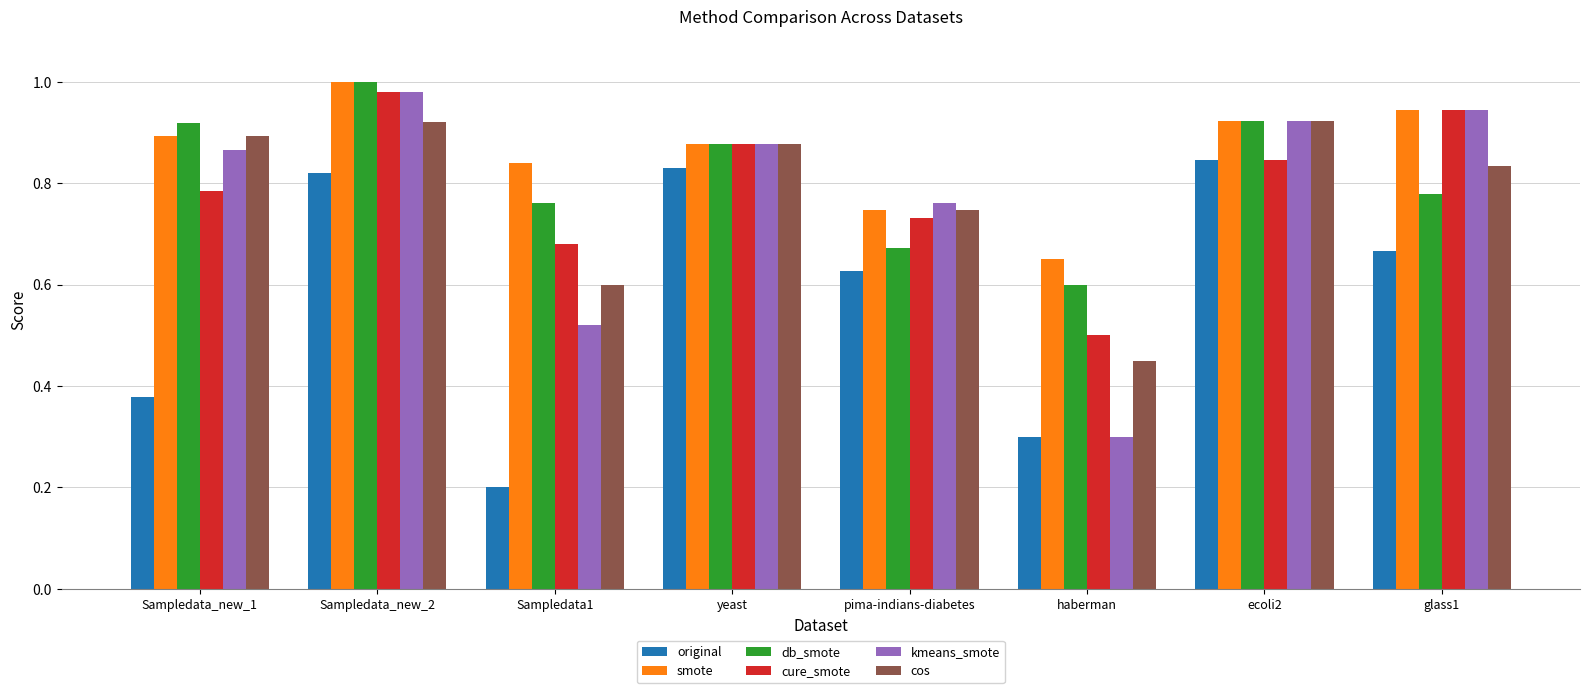

The smote series shows 1.0 at Sampledata_new_2. True or false?

True